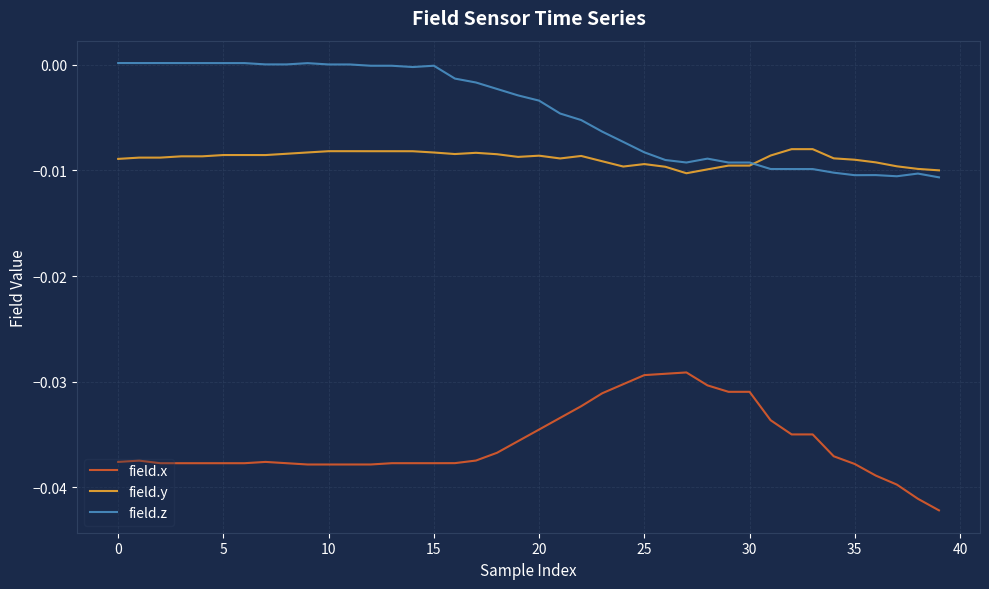

Which series has the largest total across all categories?

field.z